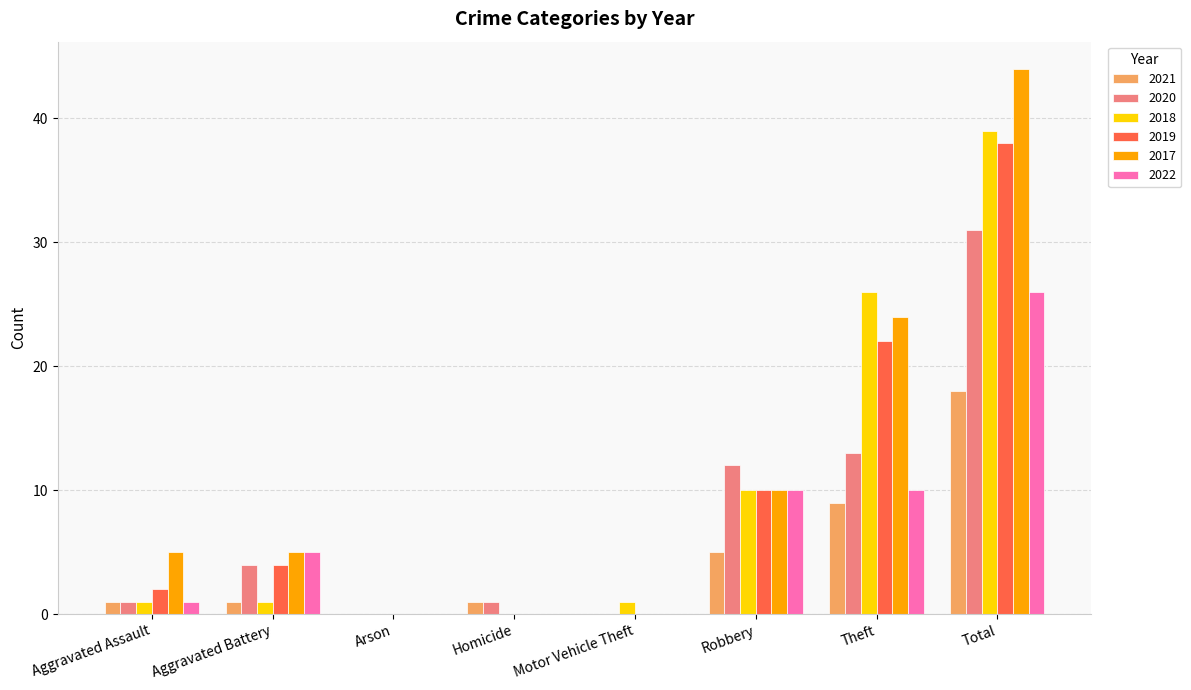

True or false: 2017 has a value of 9 at Aggravated Assault.

False